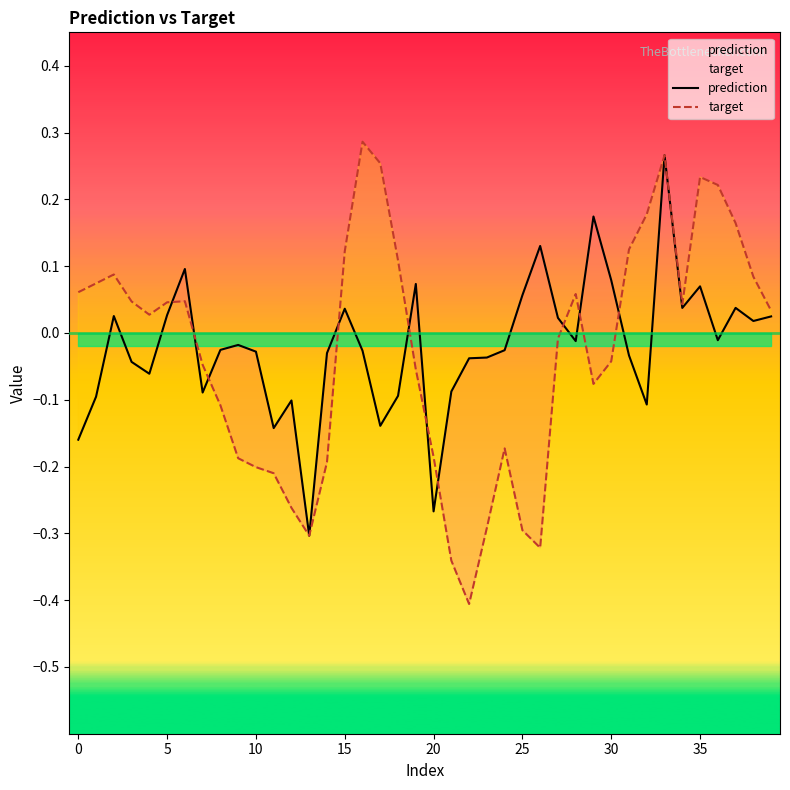

Which has a higher value, 18 or 11?

18